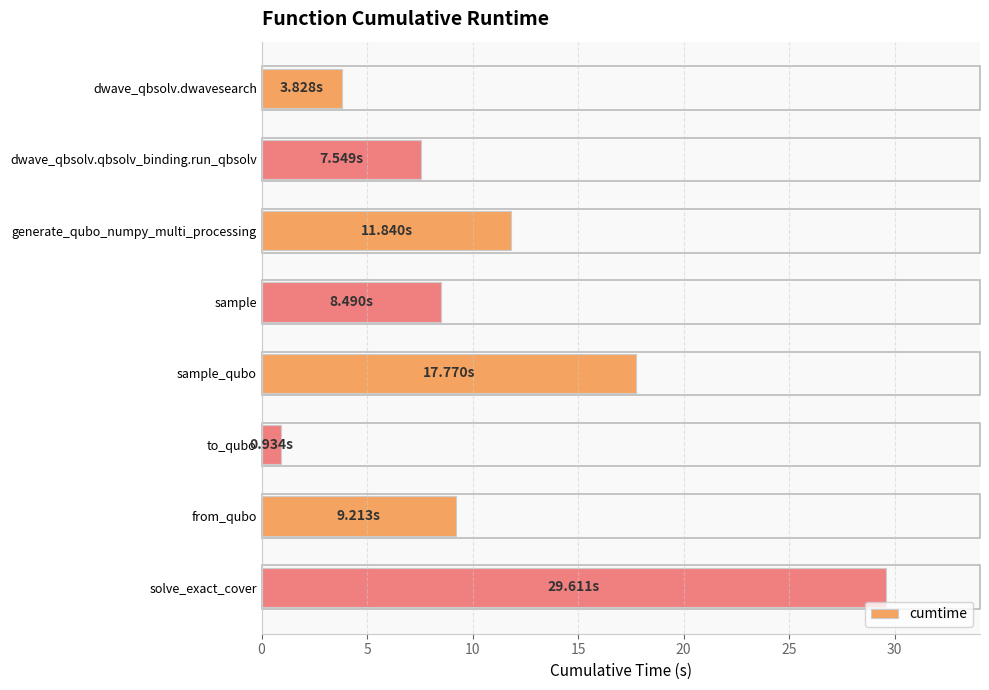

Which label corresponds to the smallest value in the chart?

to_qubo